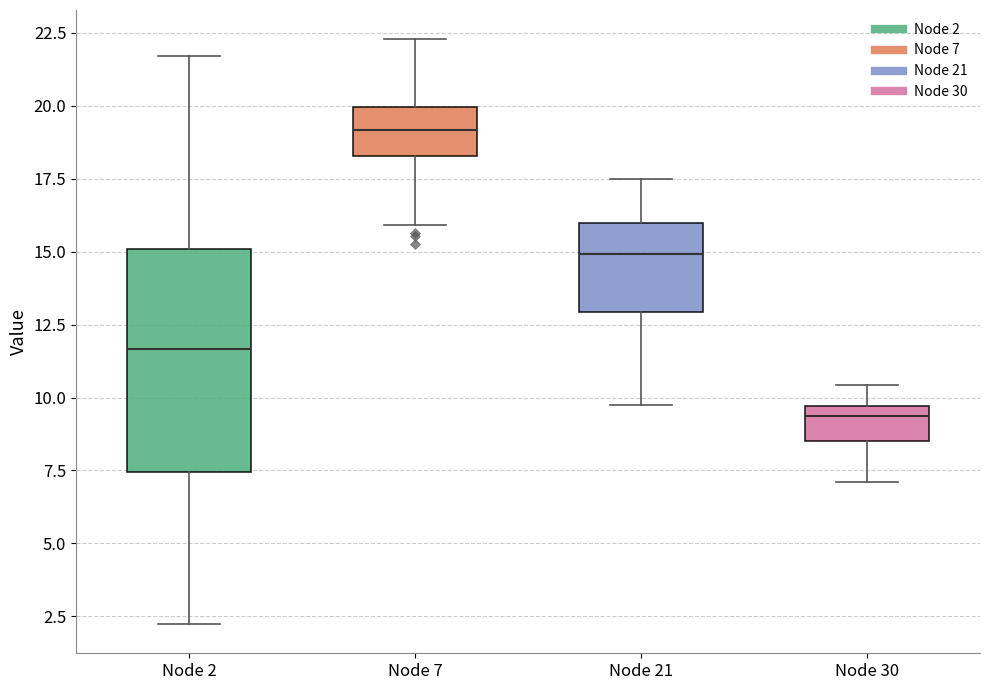

Which box's median line is the highest?

Node 7